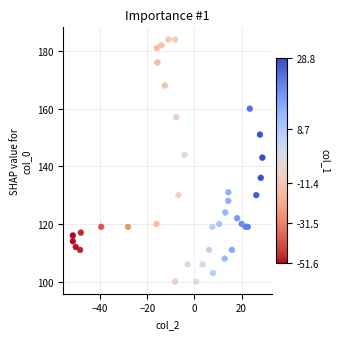

What Y value in the scatter plot is closest to 142?

143